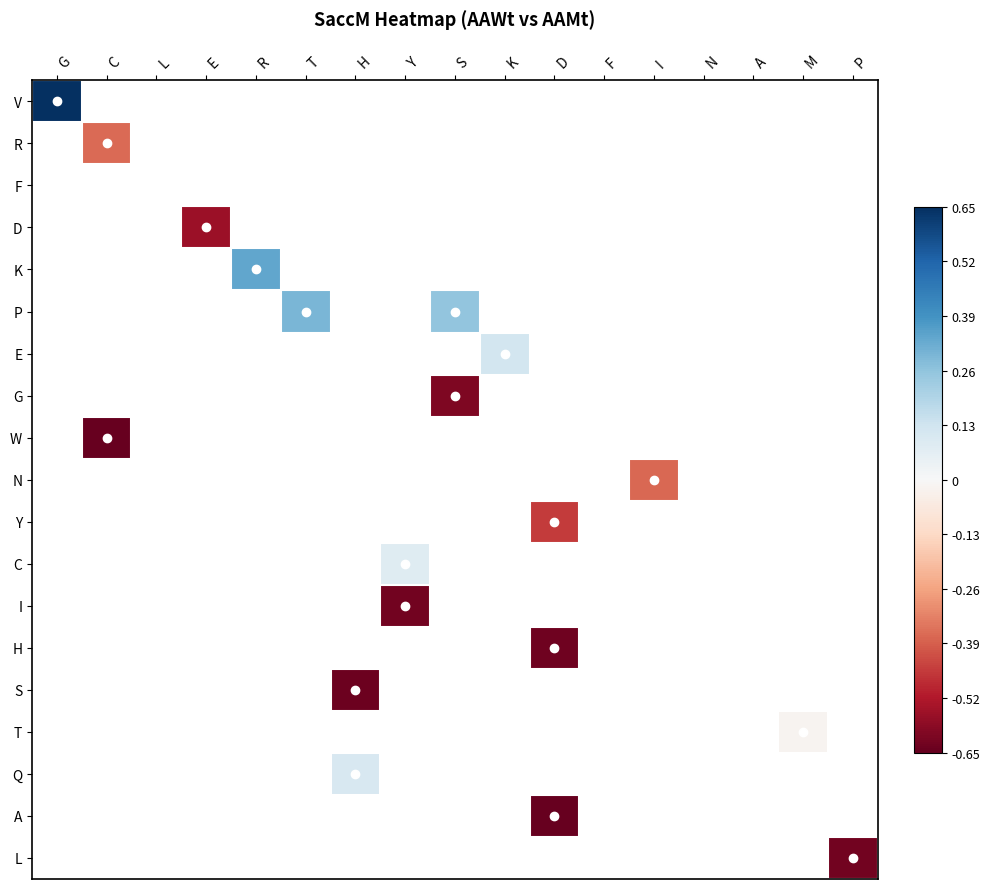

Count the number of categories in the chart.

17